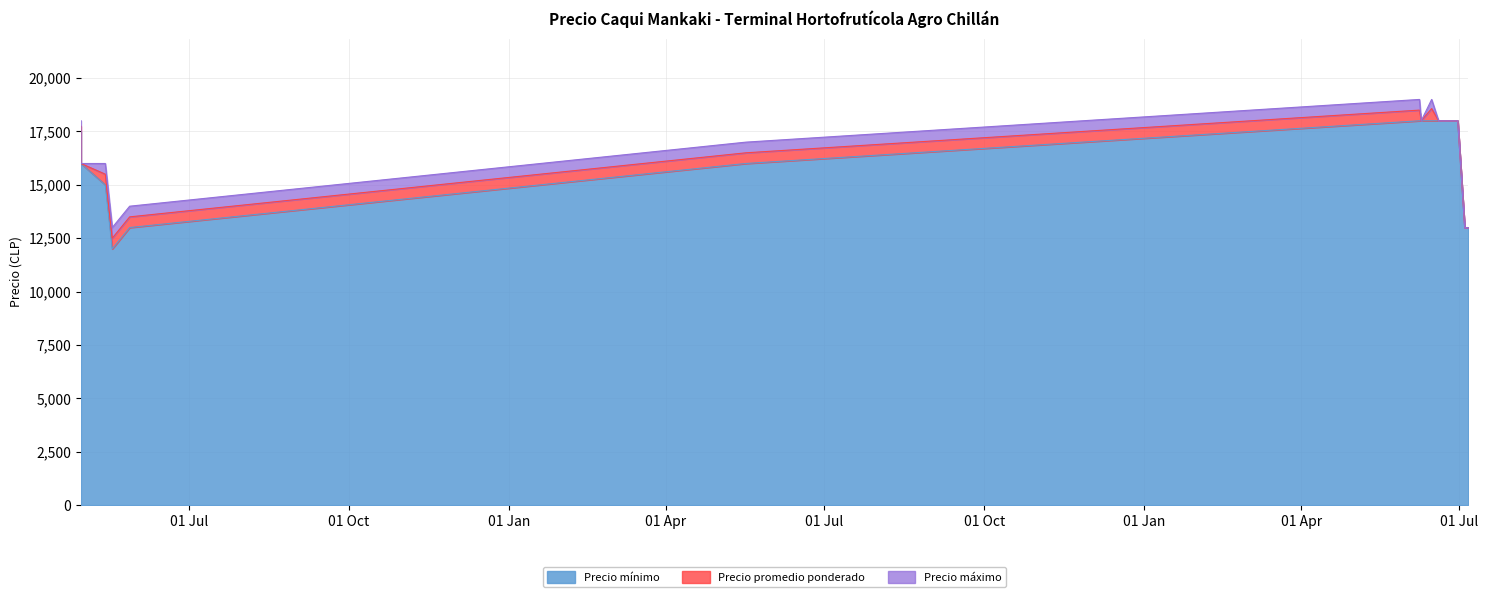

Does the chart display data point markers on the line(s)?

No